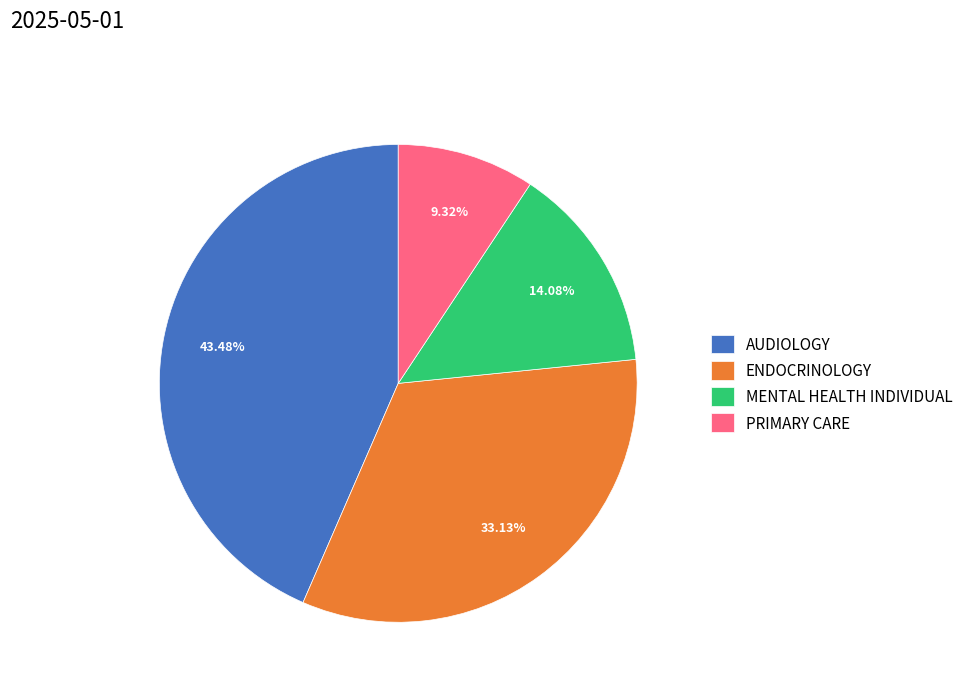

Count the number of slices in the pie.

4